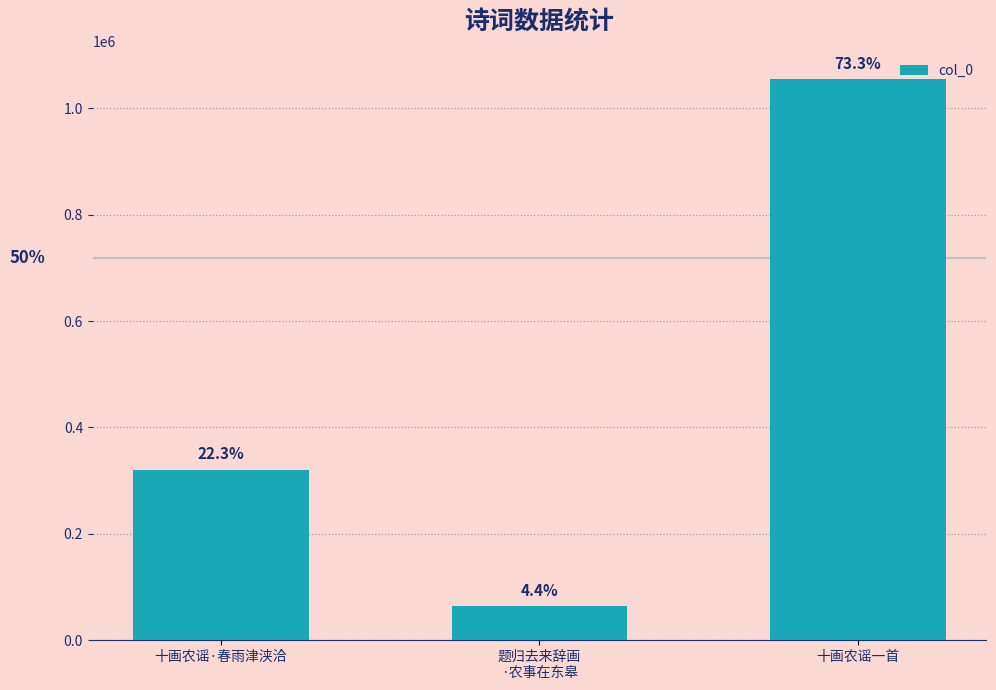

Rank the categories by value from lowest to highest.

题归去来辞画
·农事在东皋, 十画农谣·春雨津浃洽, 十画农谣一首